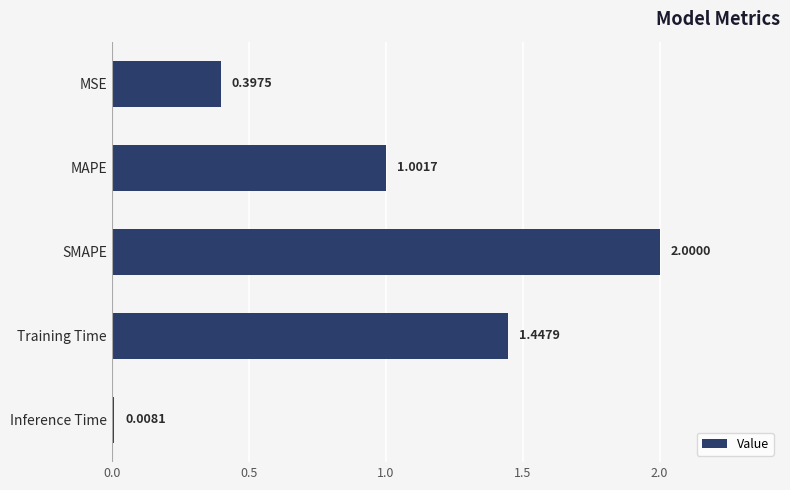

What is the sum of the values at Inference Time and MAPE?

1.0